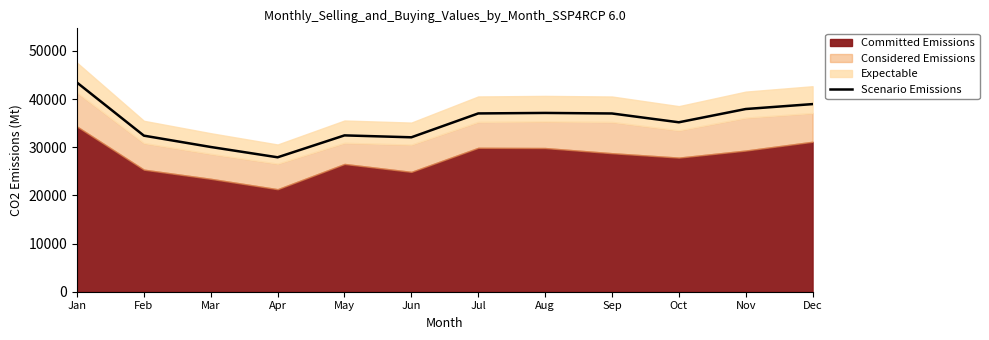

Rank the categories by value from lowest to highest.

Apr, Mar, Jun, Feb, May, Oct, Sep, Jul, Aug, Nov, Dec, Jan